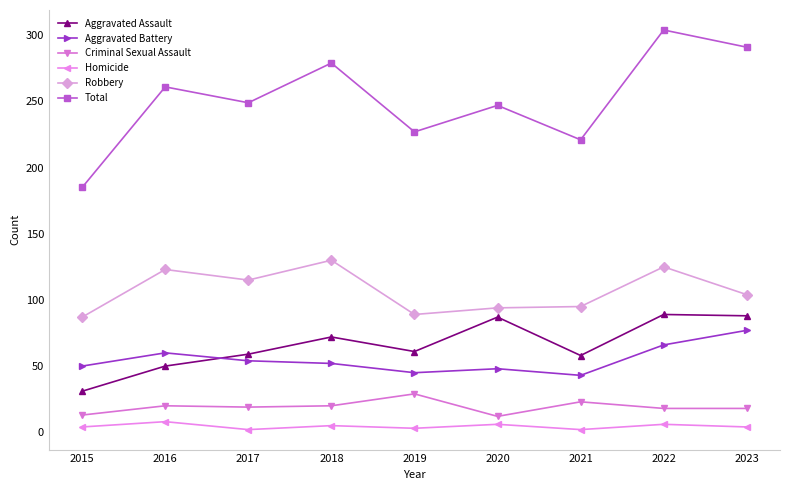

The value of Aggravated Battery at 2022 is 17. True or false?

False